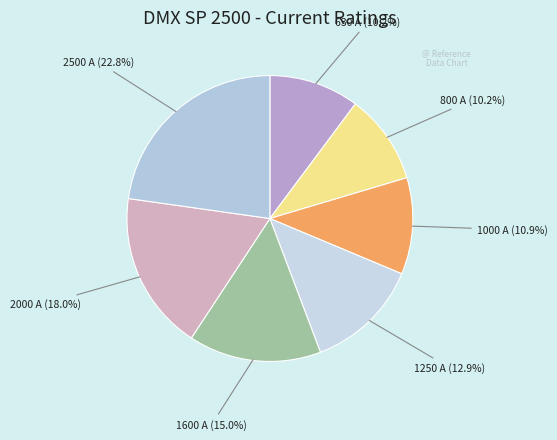

Combined, do 630 A and 1600 A account for over 50%?

No